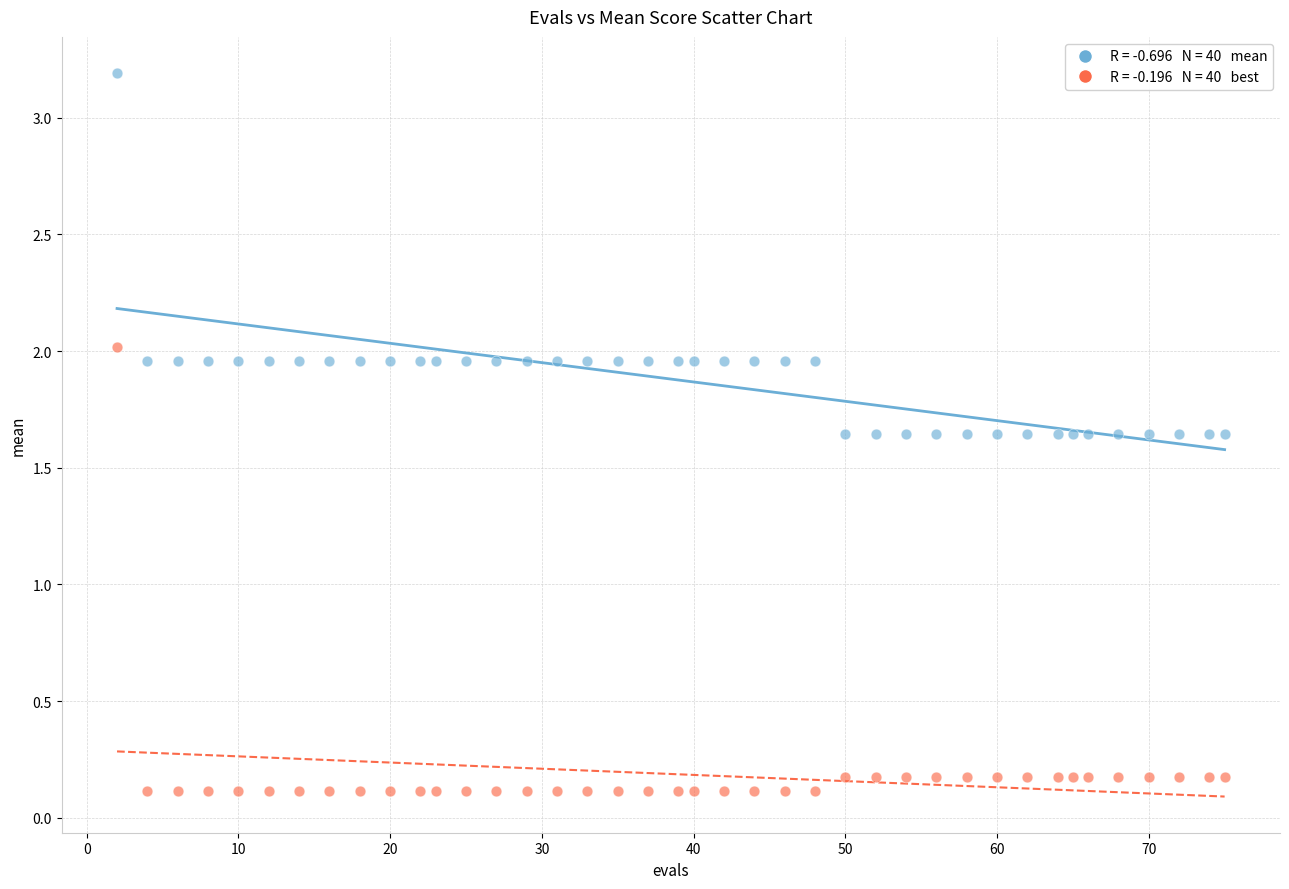

Across all data points, what is the range of Y values (max minus min)?

3.1